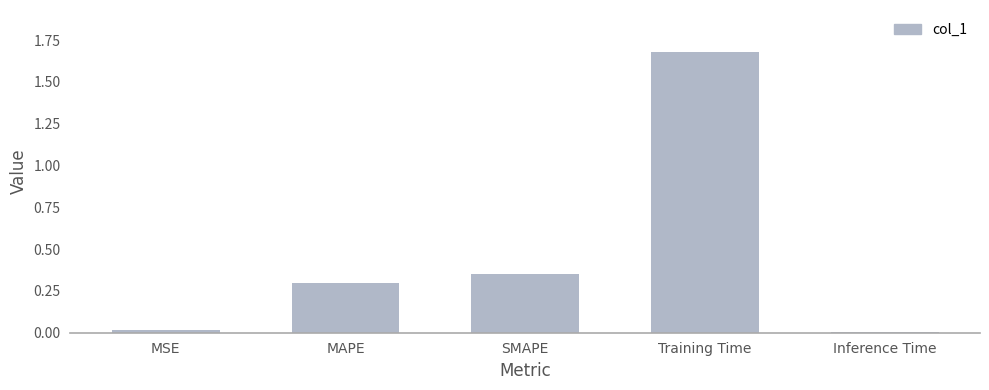

Is it true that the value at MAPE is 0.3?

True